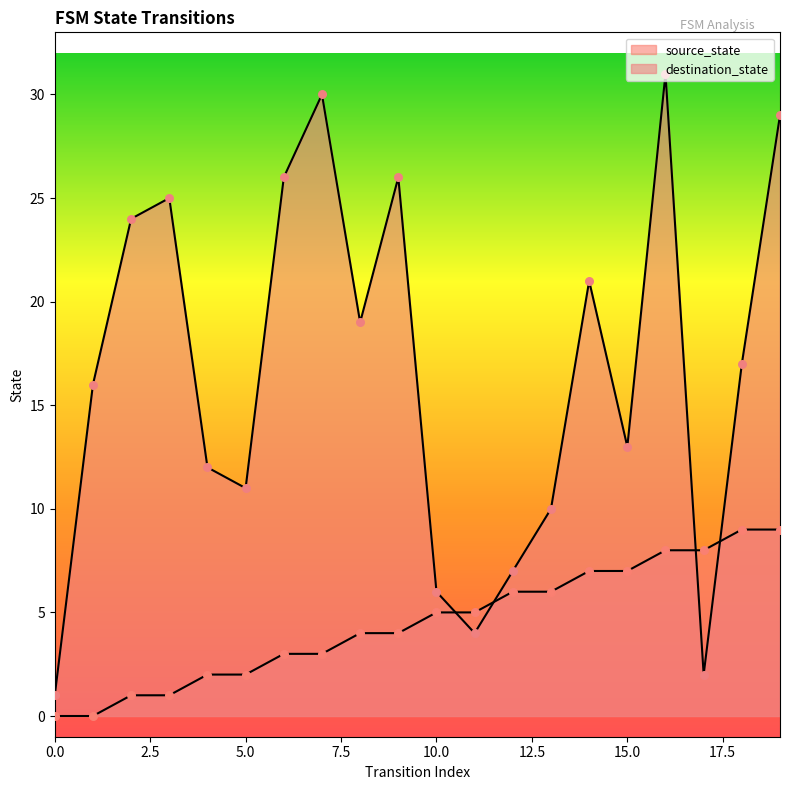

At which category is the sum across all series the highest?

16